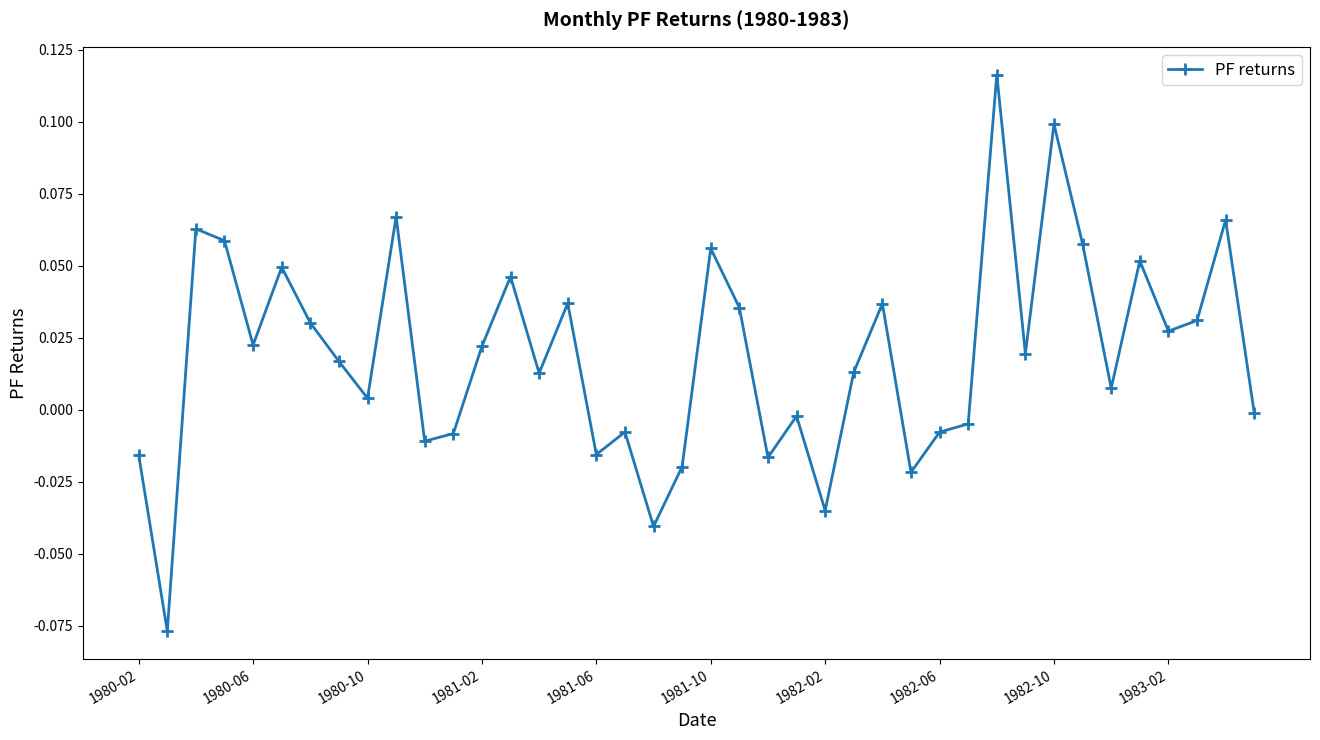

True or false: there are more than 2 points higher than both neighbors.

True